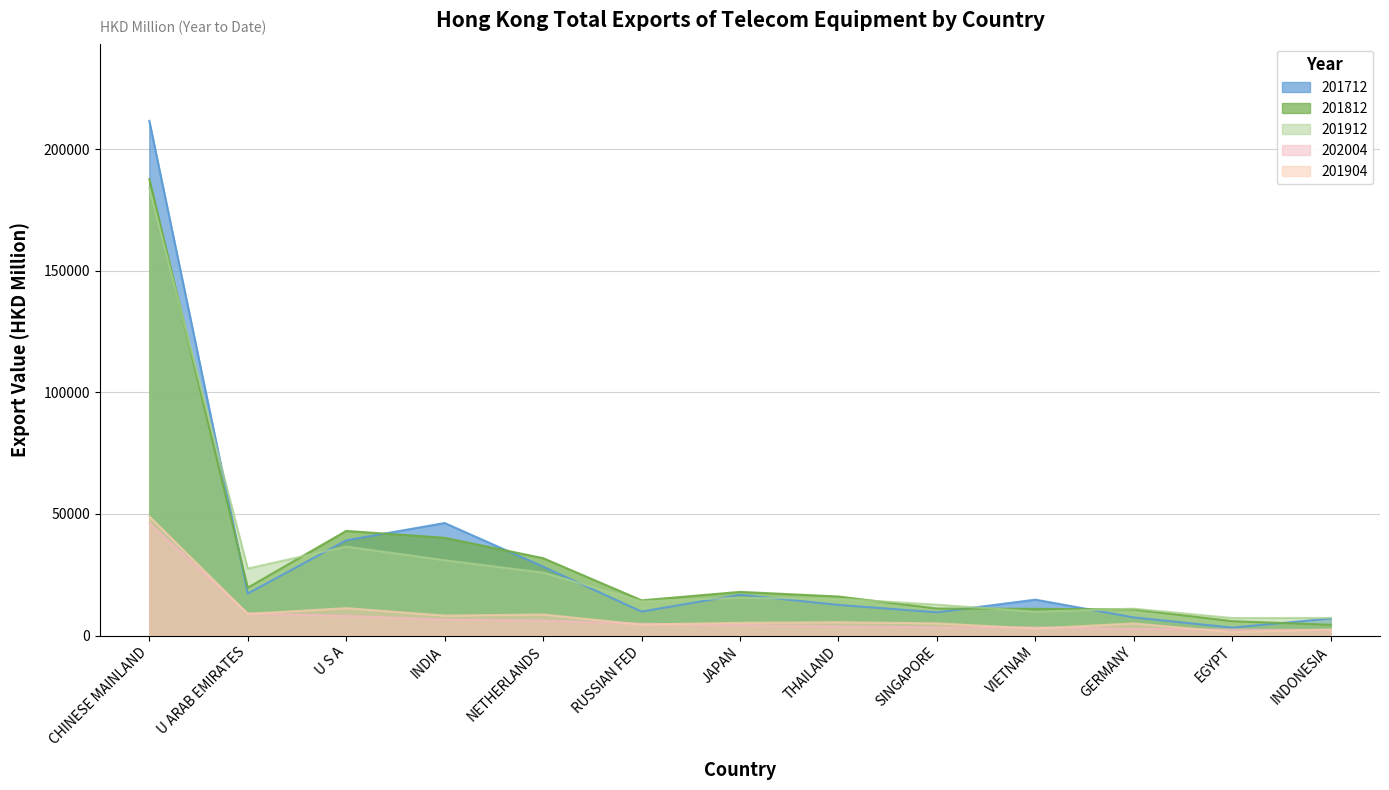

True or false: 201904 and 201812 intersect in this chart.

False